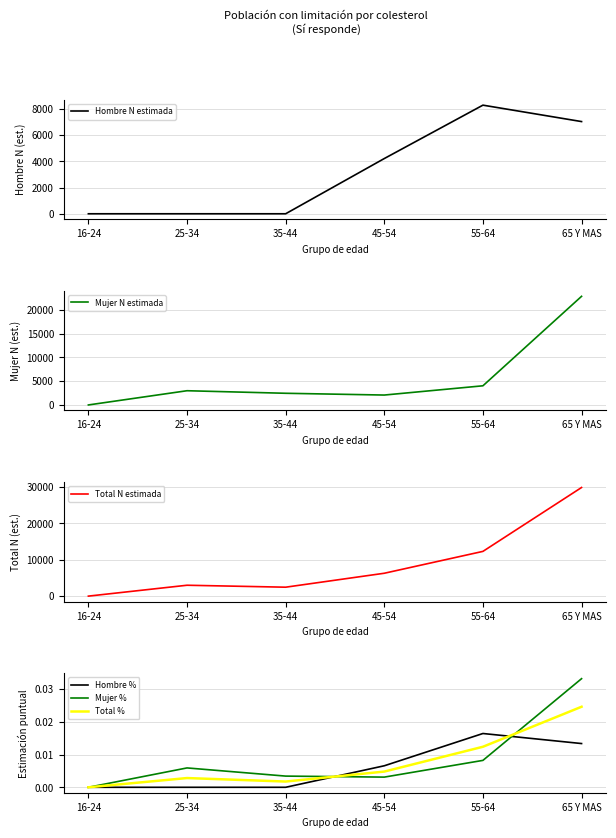

How many values in Total N estimada are above zero?

5